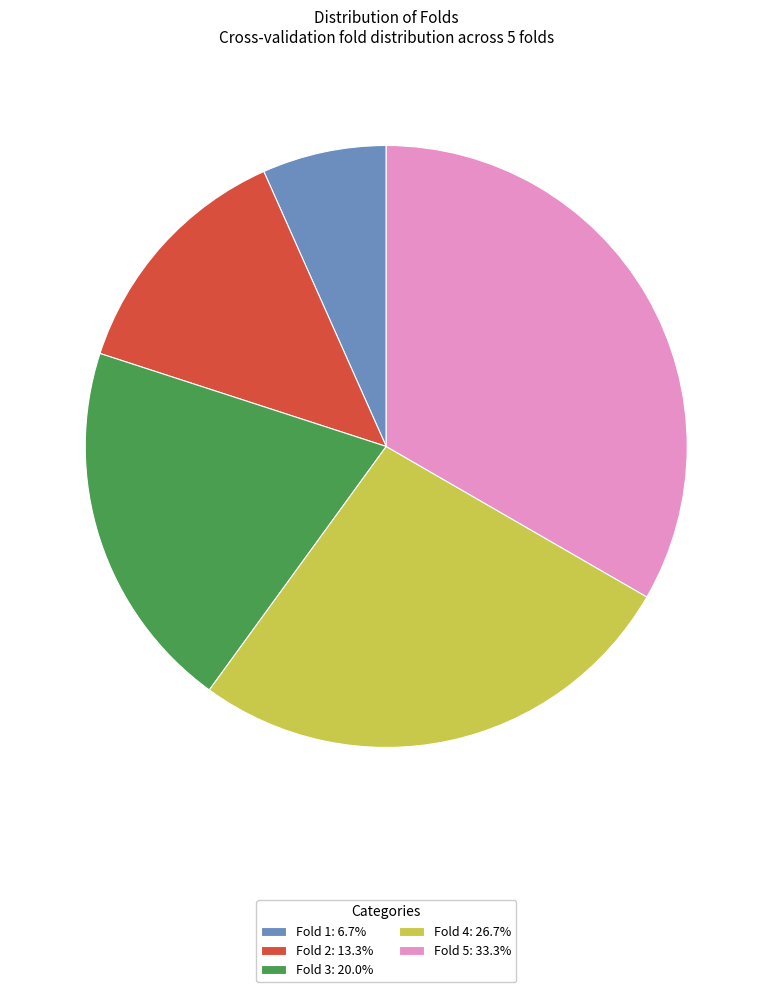

Rank the categories by value from lowest to highest.

Fold 1, Fold 2, Fold 3, Fold 4, Fold 5